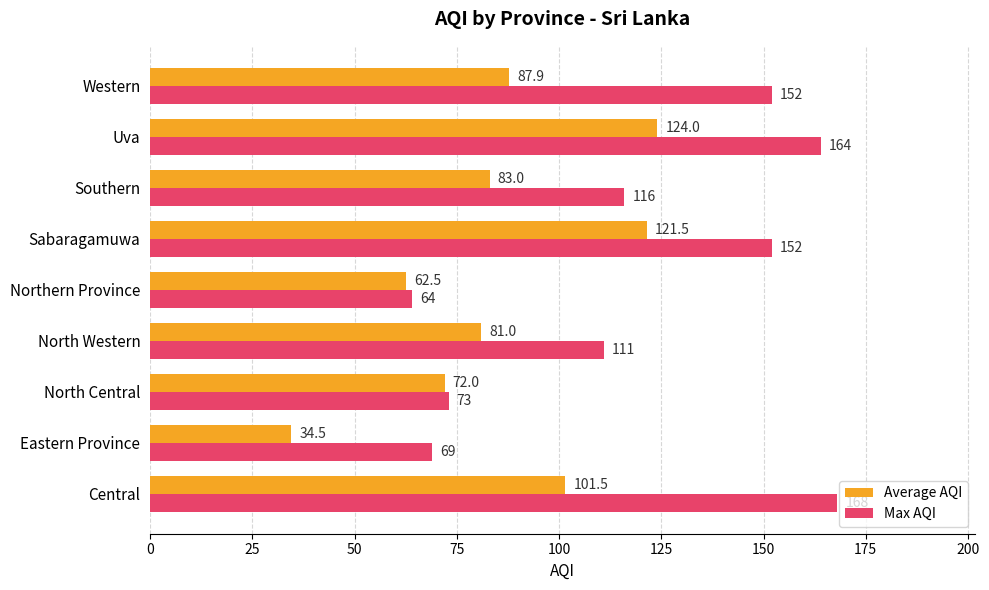

Which series has the widest spread of values?

Max AQI